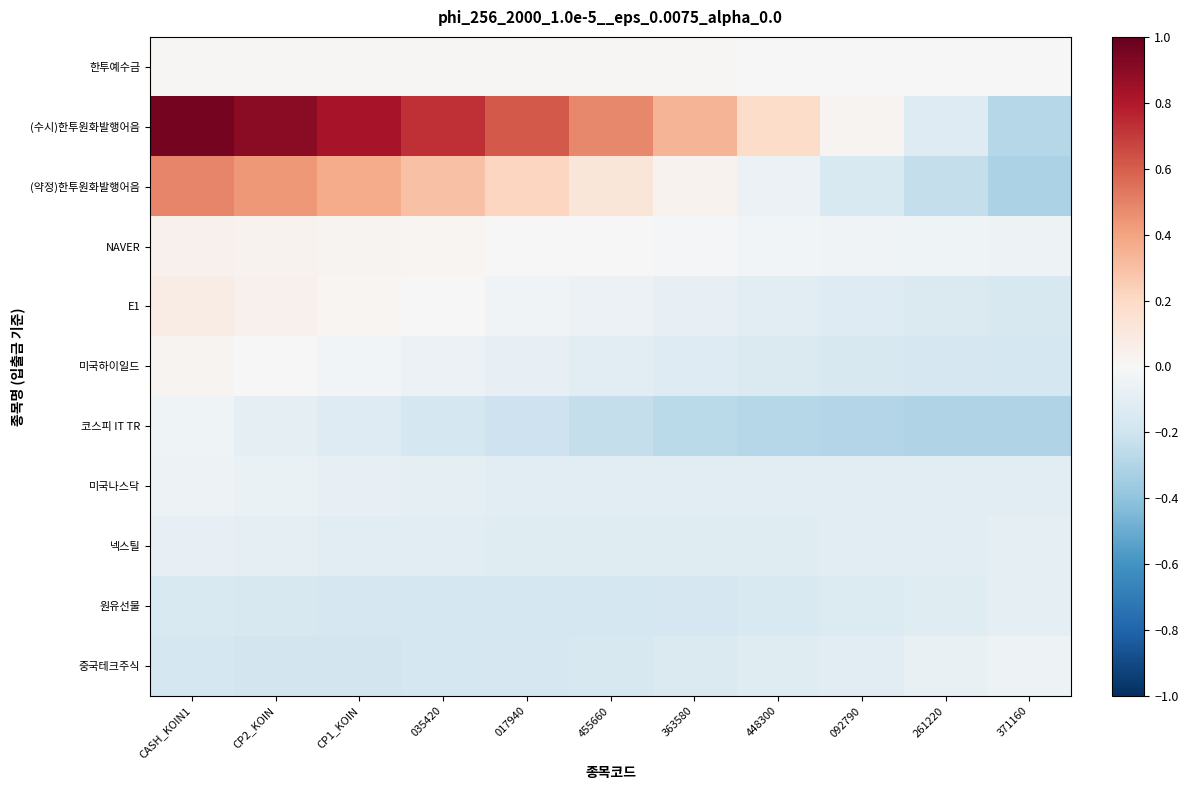

At CP2_KOIN, list the series in order from smallest to largest.

중국테크주식, 원유선물, 넥스틸, 코스피 IT TR, 미국나스닥, 미국하이일드, 한투예수금, NAVER, E1, (약정)한투원화발행어음, (수시)한투원화발행어음